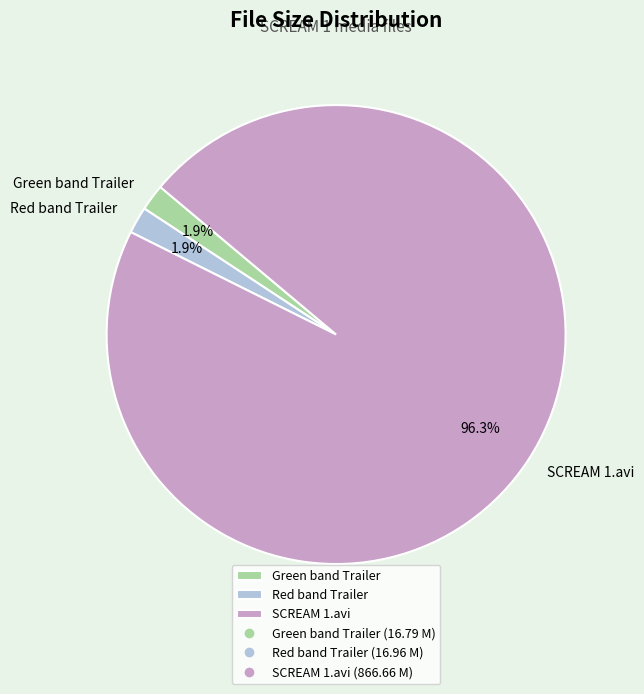

Does SCREAM 1.avi represent more than half of the total?

Yes